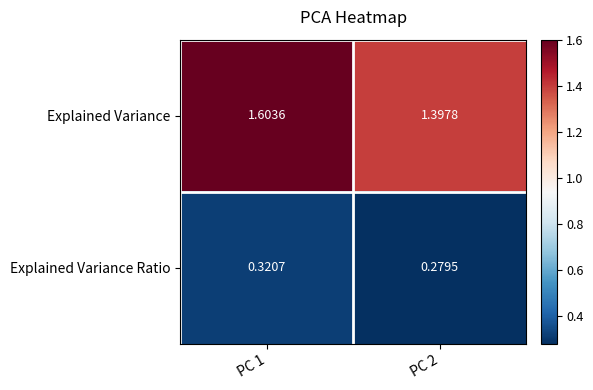

Rank the series by their maximum value, from lowest to highest.

Explained Variance Ratio, Explained Variance